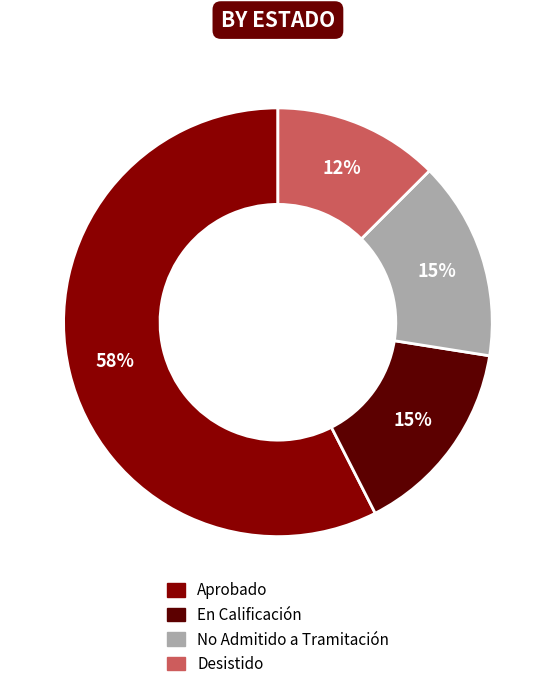

Combined, do Aprobado and Desistido account for over 50%?

Yes